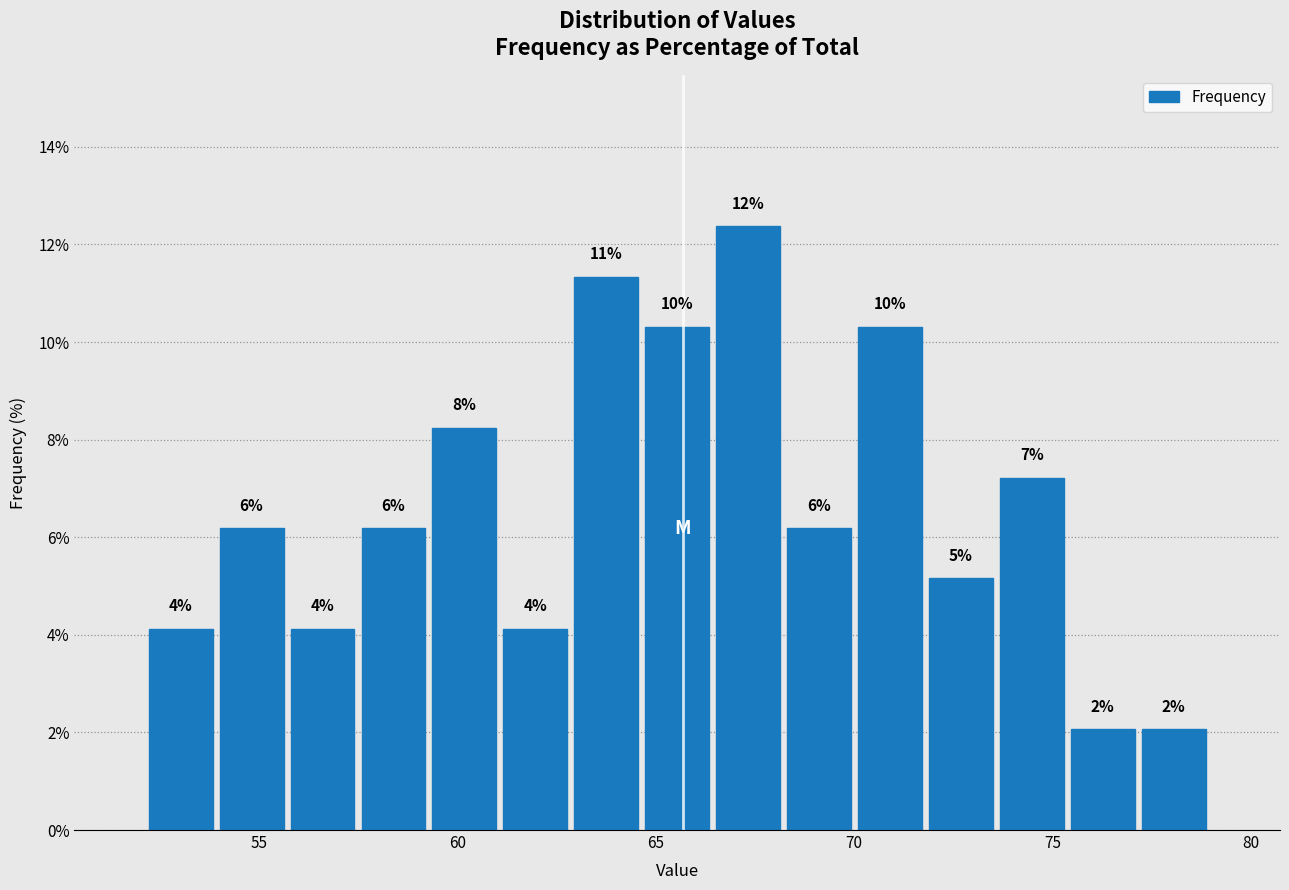

Read against the x-axis, roughly where is the centre of the tallest bar?

67.5